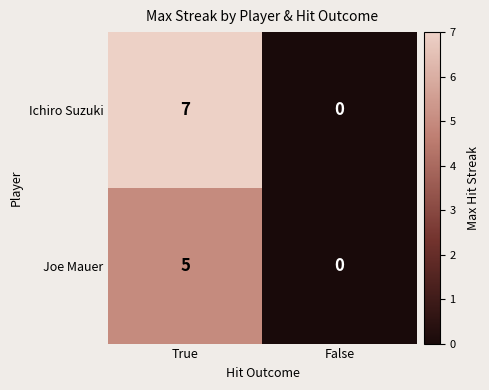

True or false: Ichiro Suzuki has a value of 7 at True.

True